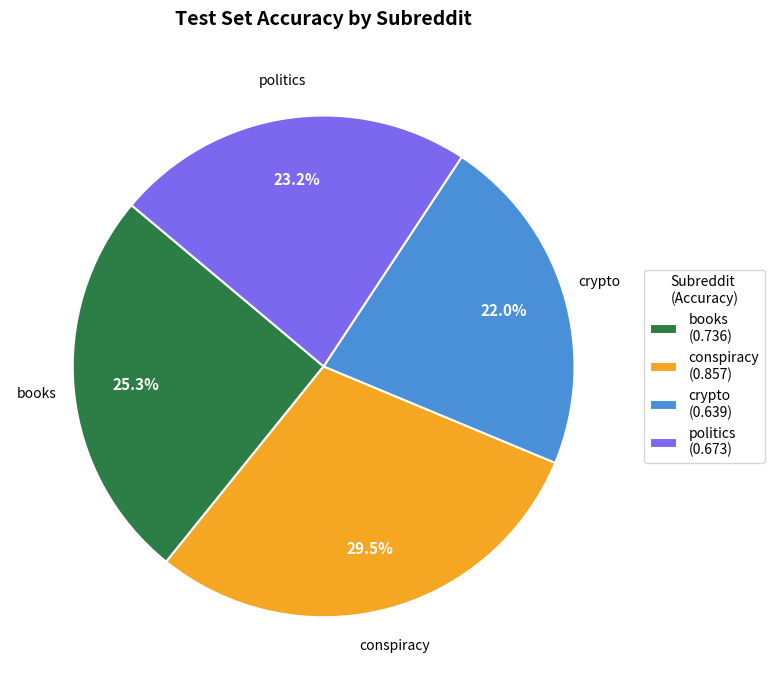

To the nearest percent, what is the average slice percentage?

25%